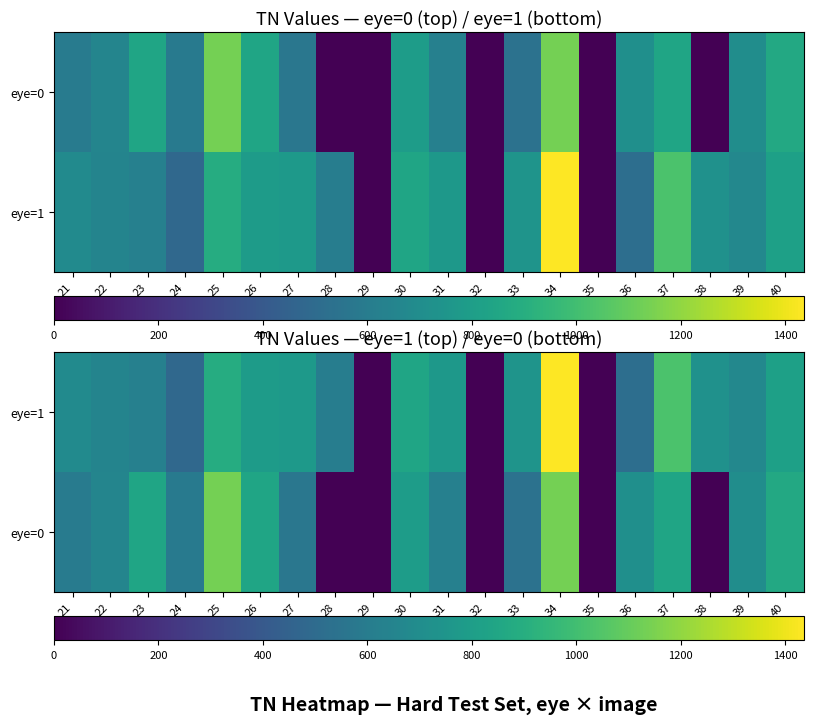

Is it true that eye=0 equals 219.4 at 26?

False